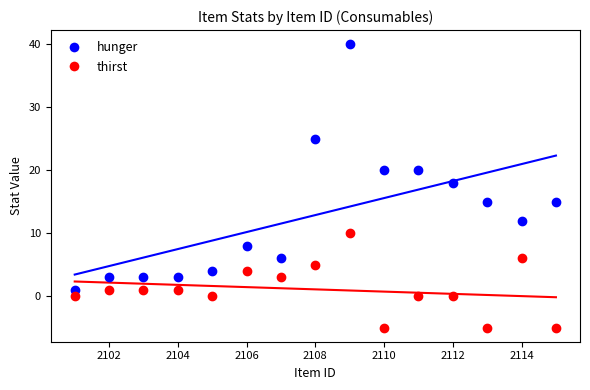

Across all data points, what is the range of Y values (max minus min)?

45